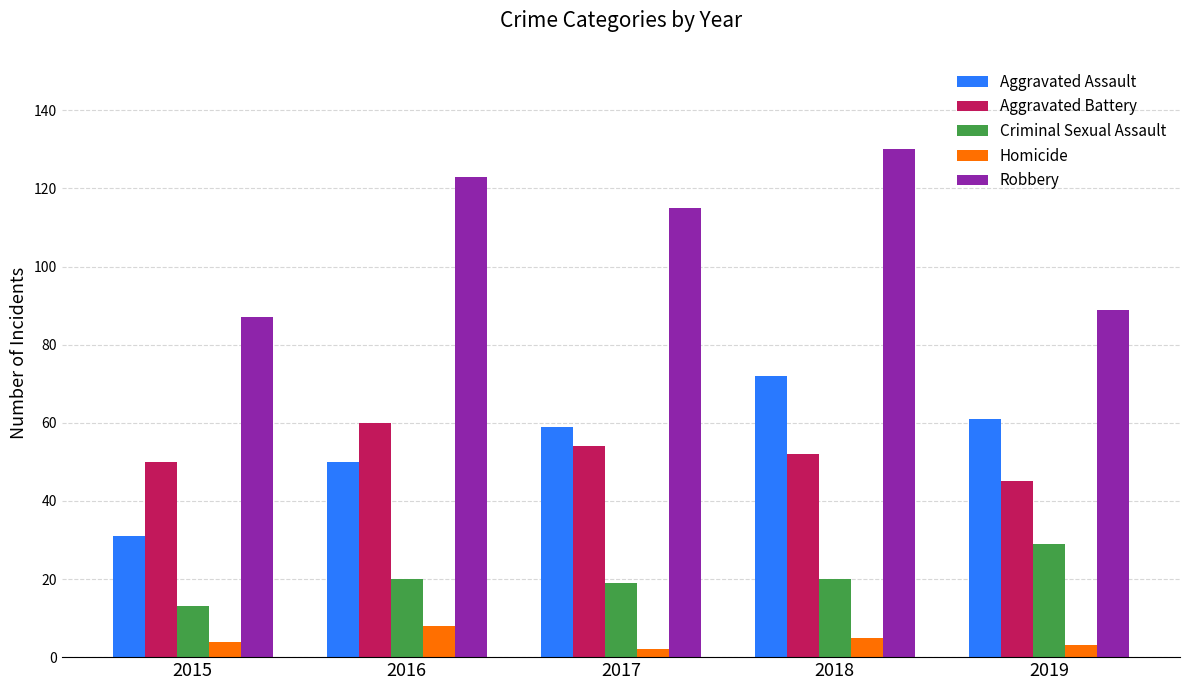

Which series has the widest spread of values?

Robbery